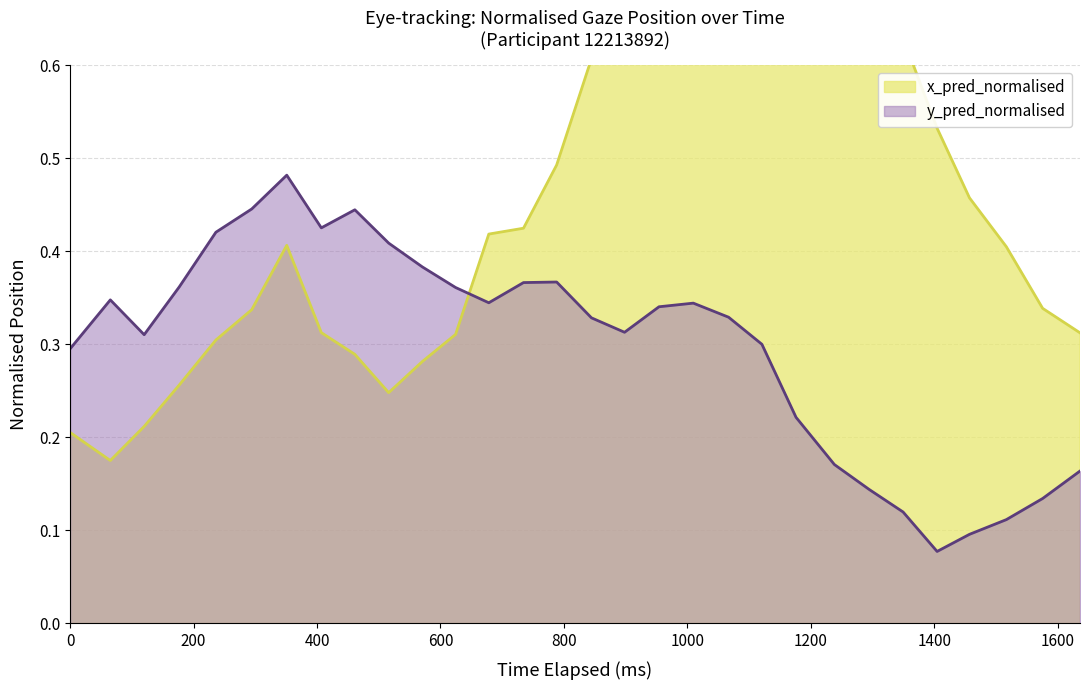

True or false: x_pred_normalised and y_pred_normalised cross at least once.

True